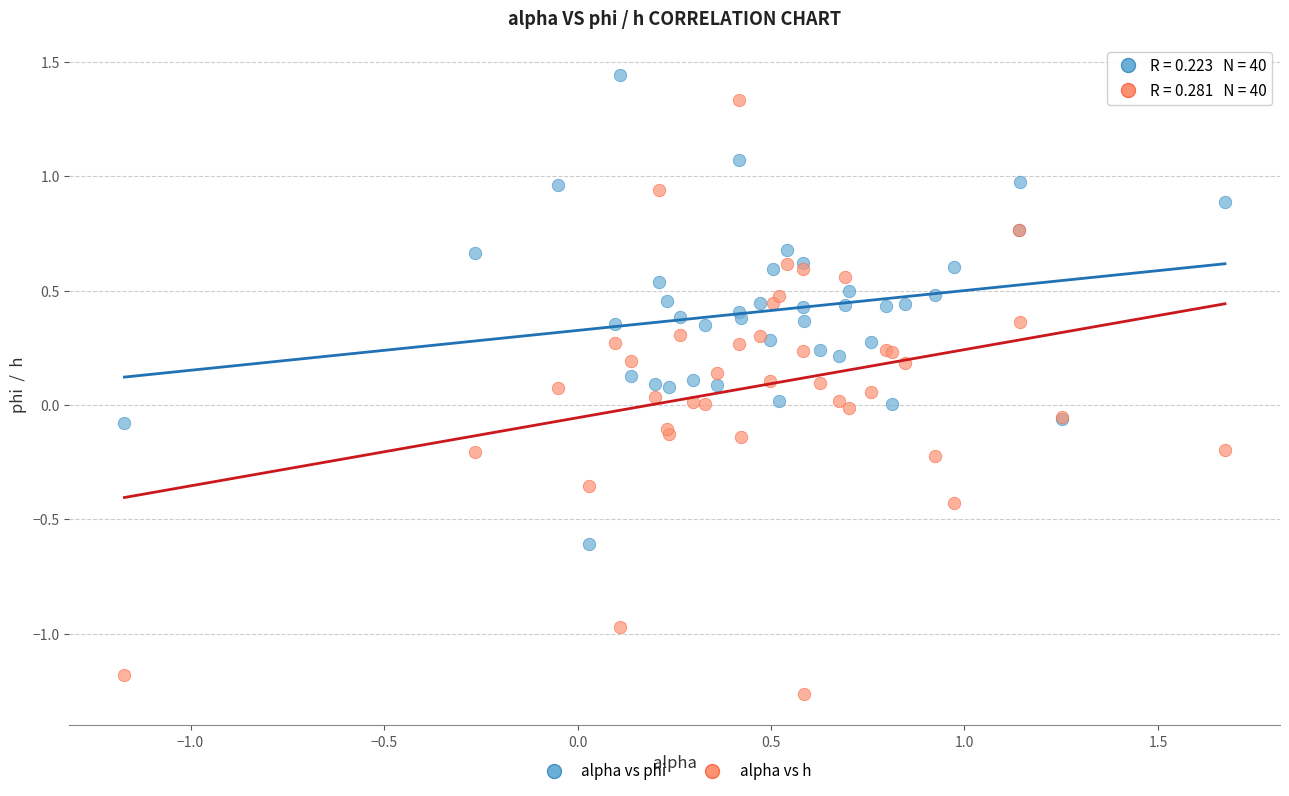

What is the X range (max minus min) for the scatter plot?

2.8